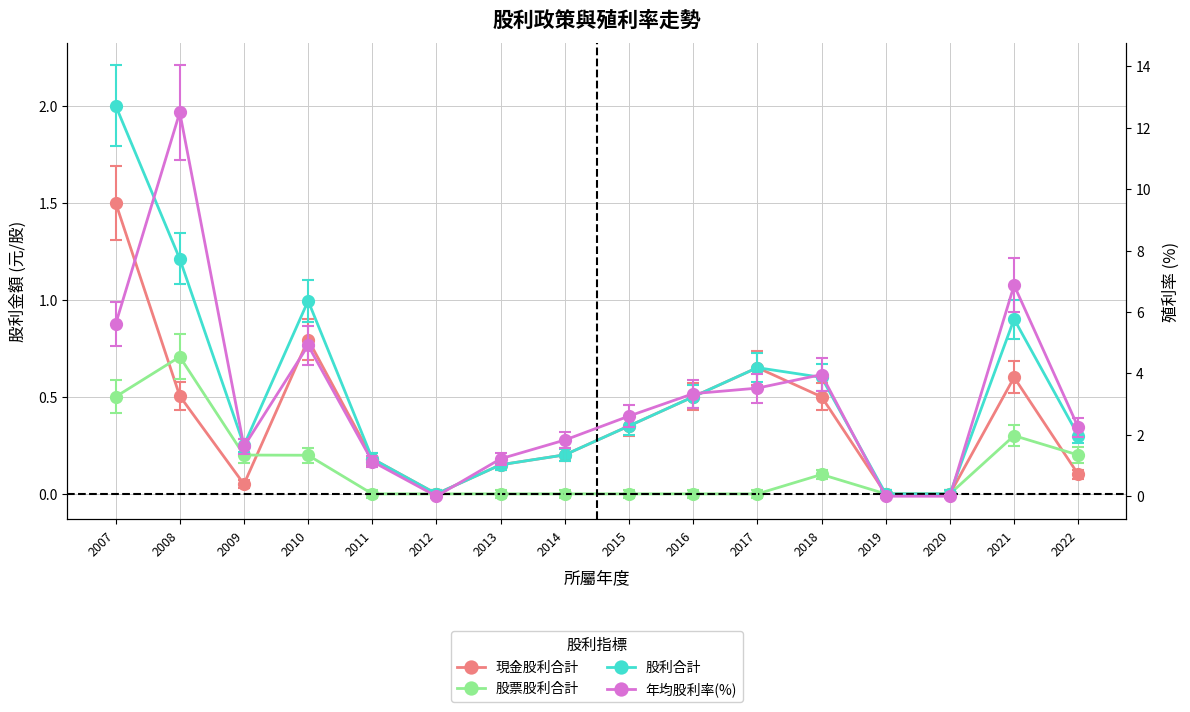

Where do 現金股利合計 and 股票股利合計 first cross each other?

2007 and 2008